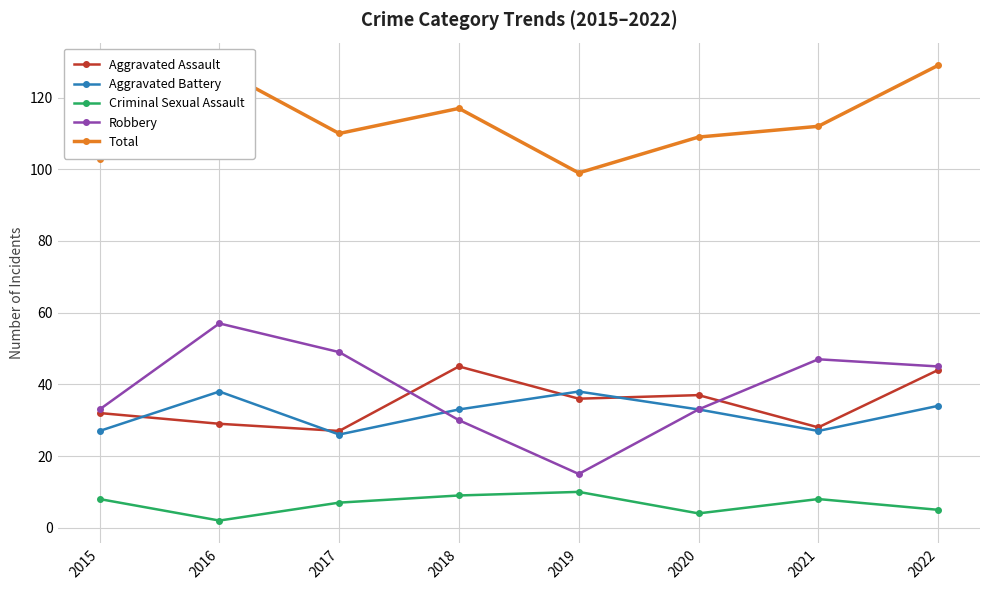

What is the sum of all Criminal Sexual Assault values?

53